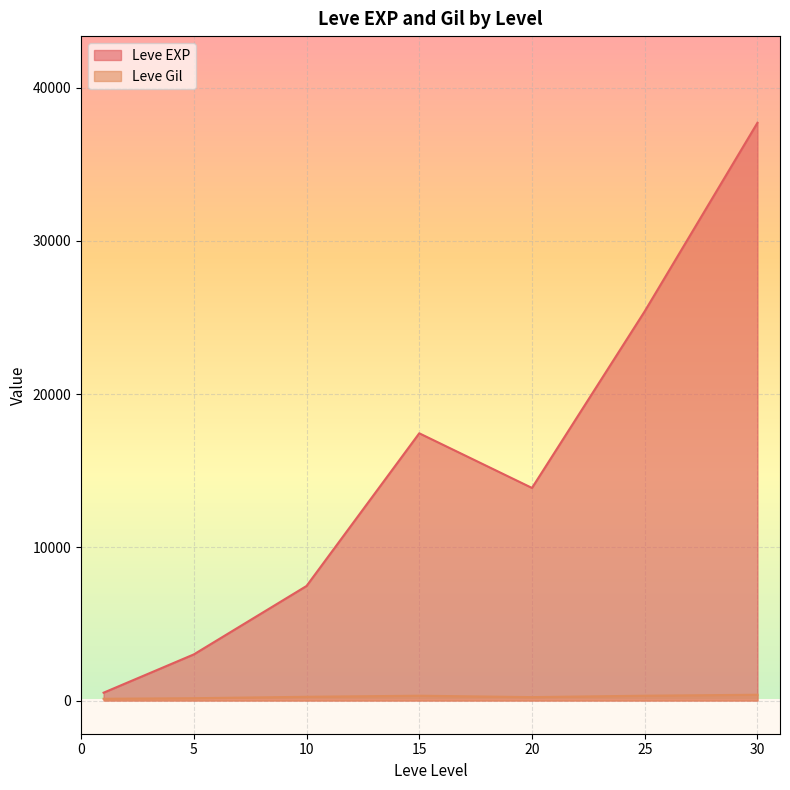

At which category does the chart reach its minimum across all series?

1